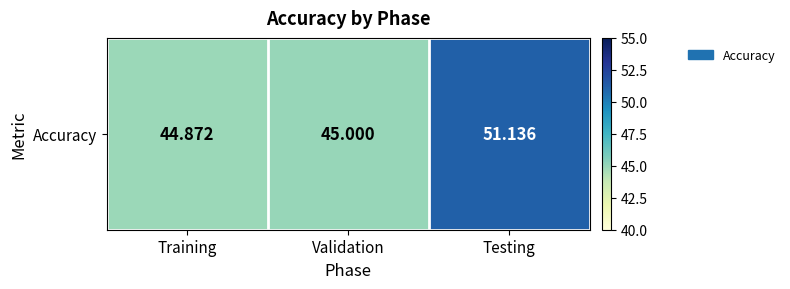

What is the difference between the second highest and minimum values?

0.1